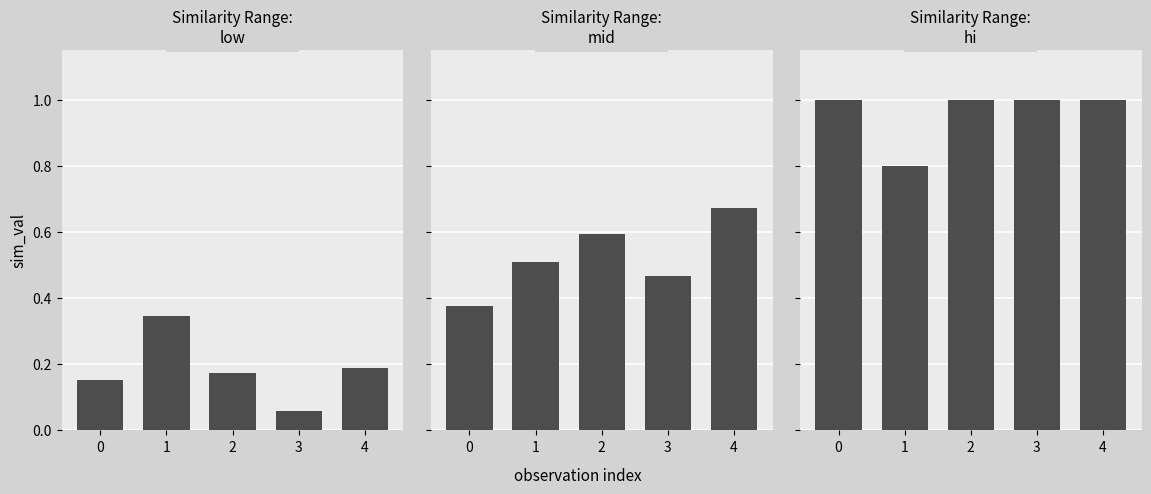

Which category has the lowest value across all series?

3